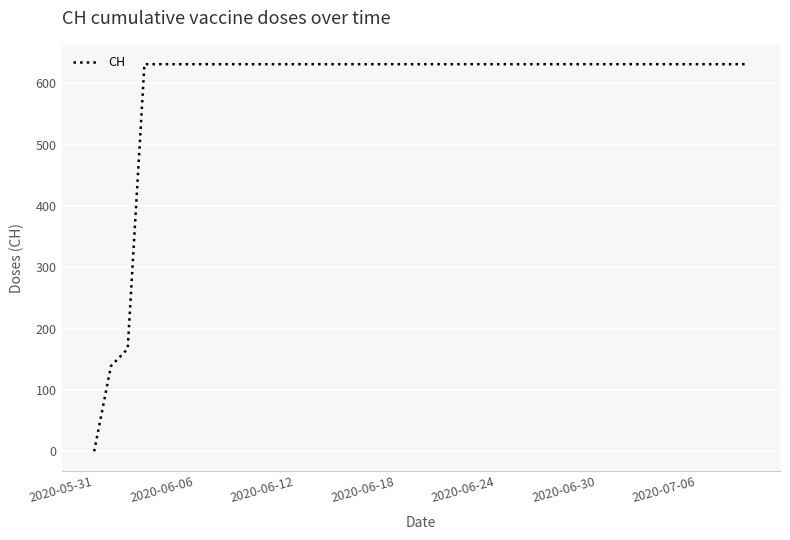

What is the maximum value shown in the chart?

631